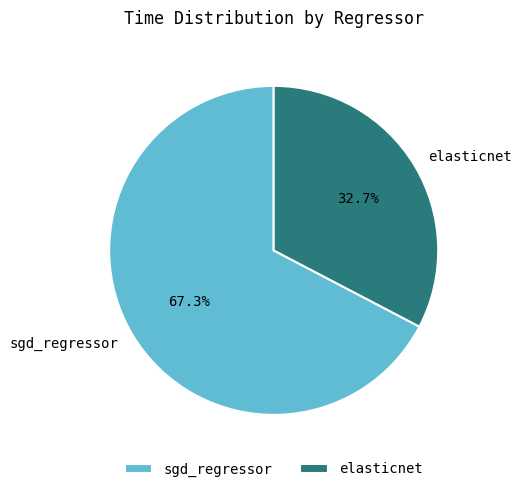

Rank the categories by value from lowest to highest.

elasticnet, sgd_regressor